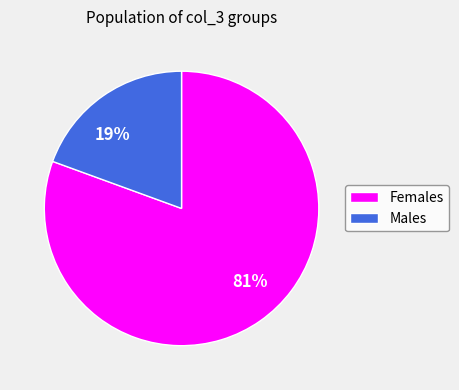

To the nearest percent, what is the average slice percentage?

50%